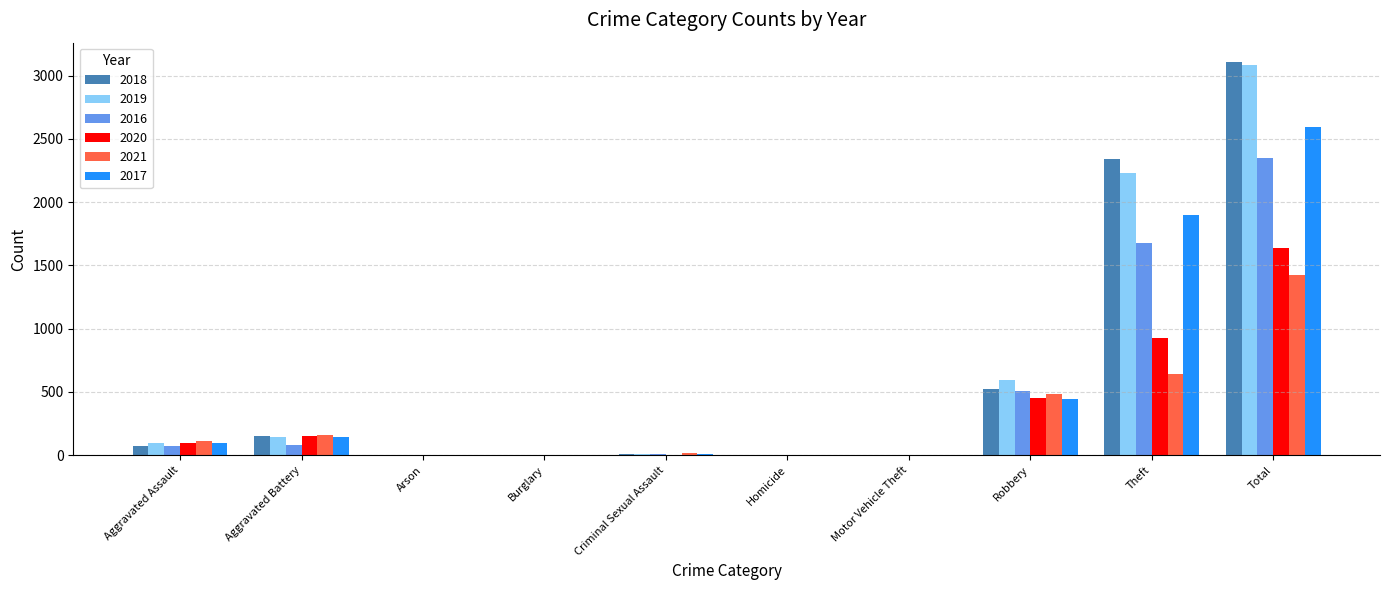

Is it true that 2017 equals 2592 at Total?

True